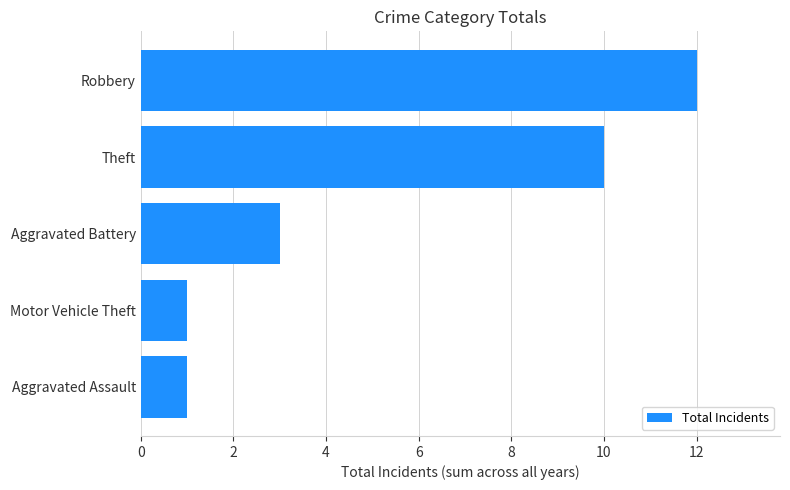

What is the difference between the second highest and minimum values?

9